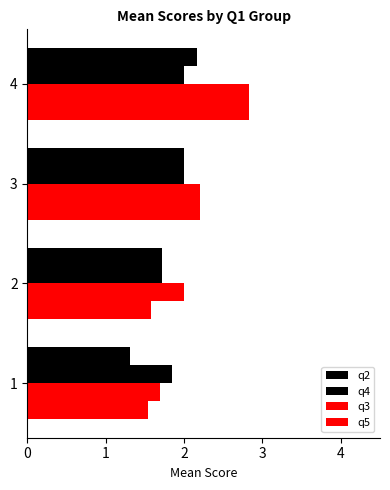

Count the q2 values in the range 1 to 2.

3